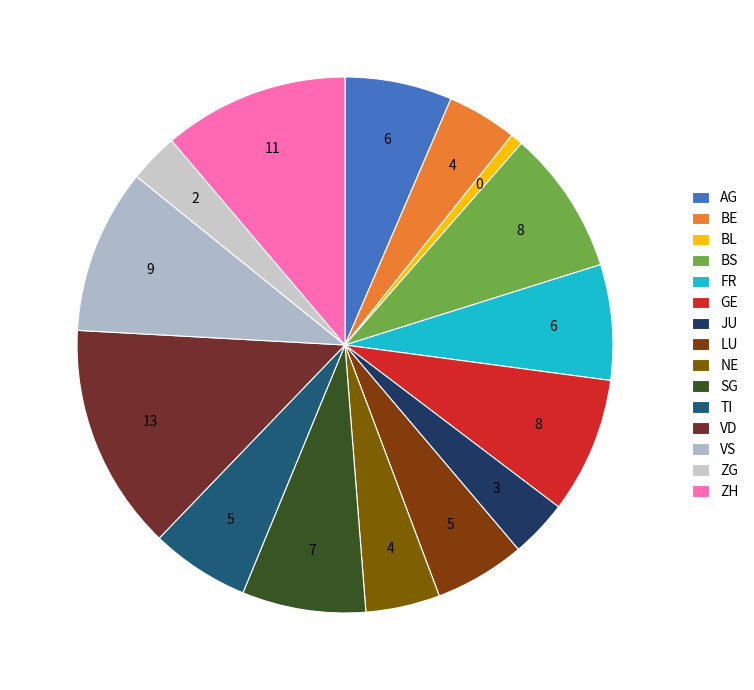

To the nearest percent, what is the difference between the ZH and NE slice percentages?

7%